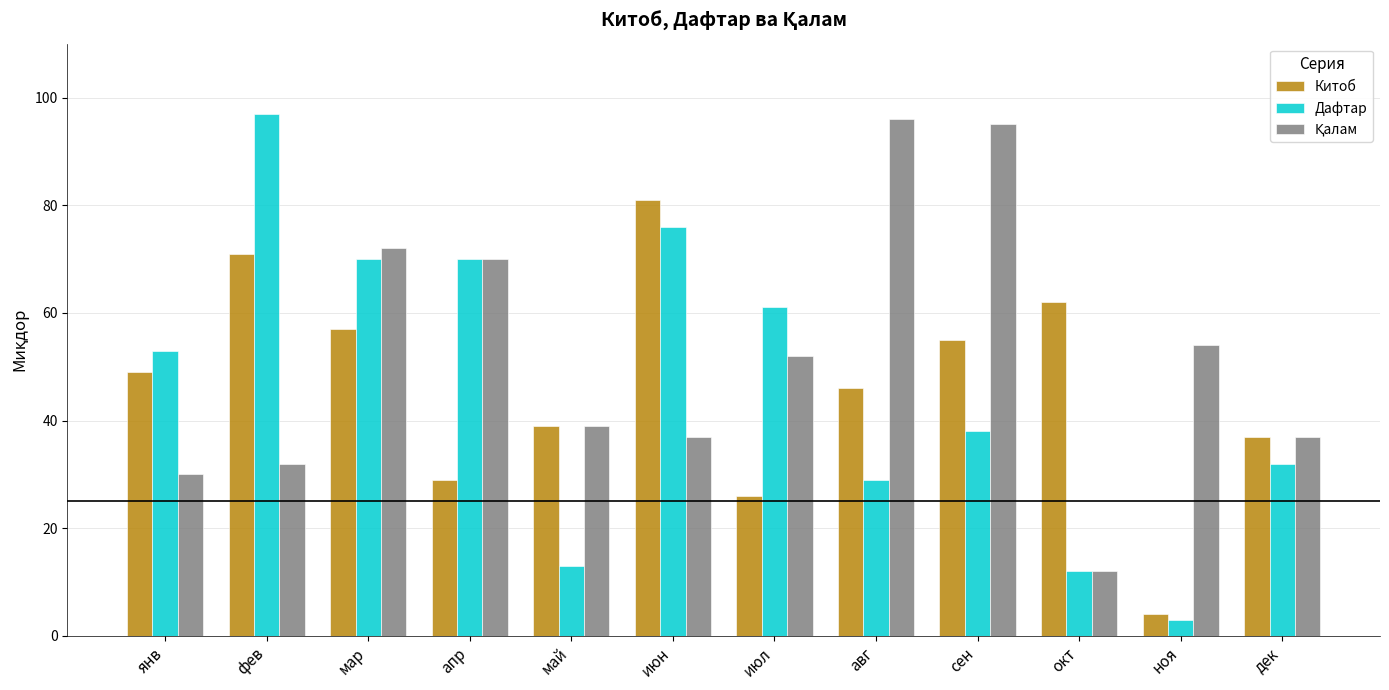

How many distinct data groups are displayed?

3